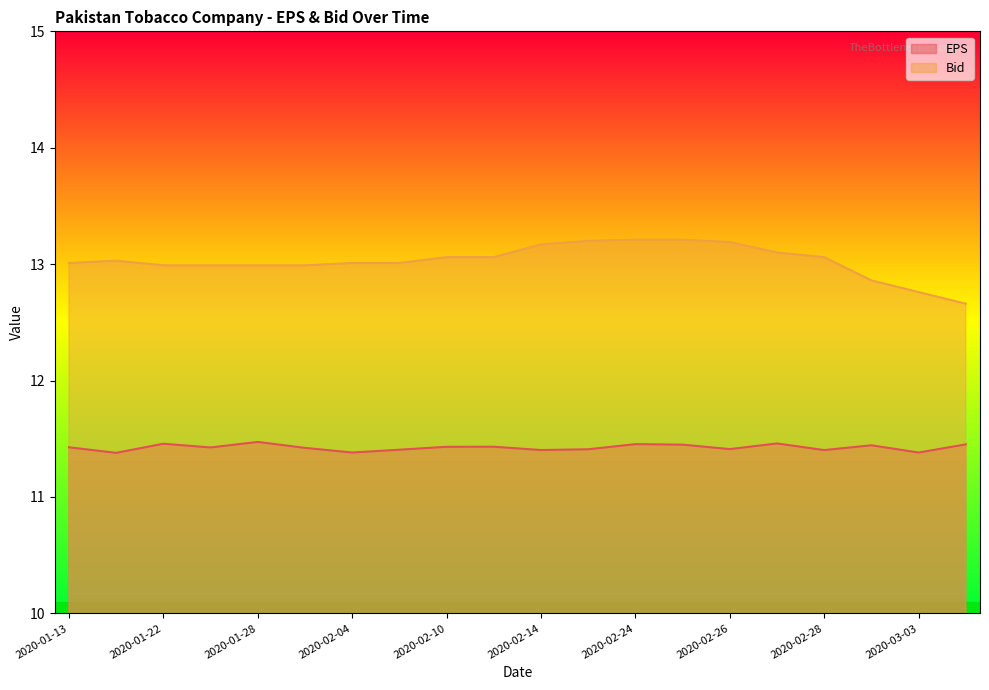

In EPS, how many points are higher than both neighbors (excluding endpoints)?

6